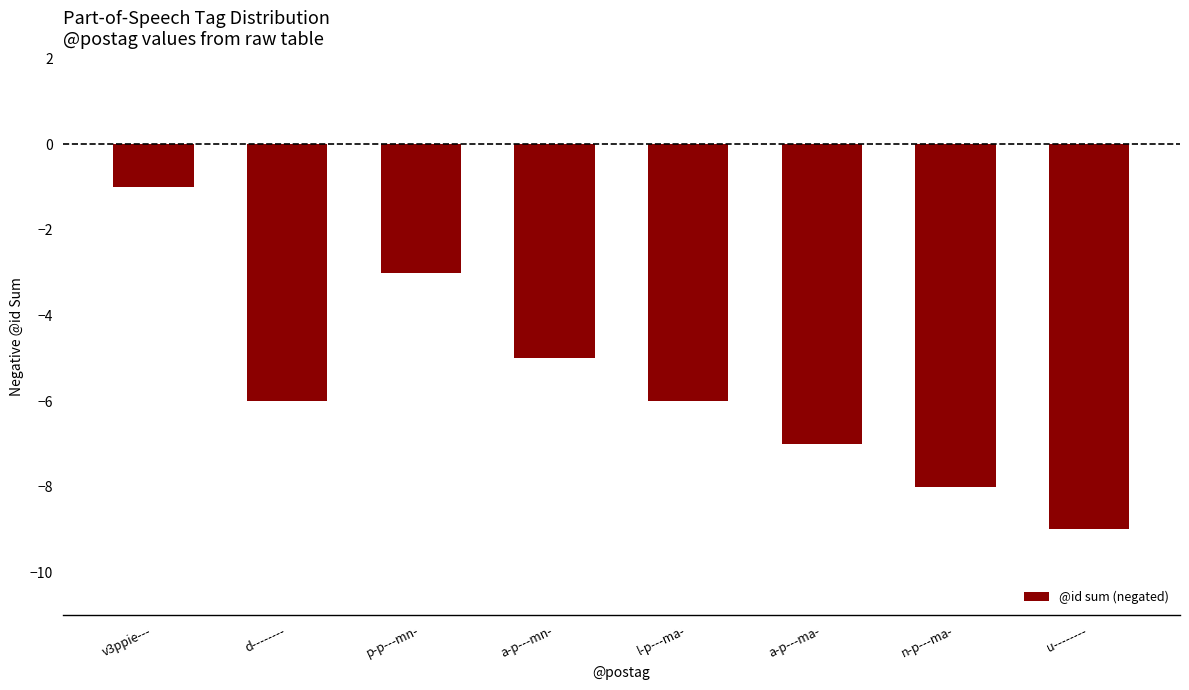

Reading right to left, list all the values displayed in this chart.

-9	-8	-7	-6	-5	-3	-6	-1